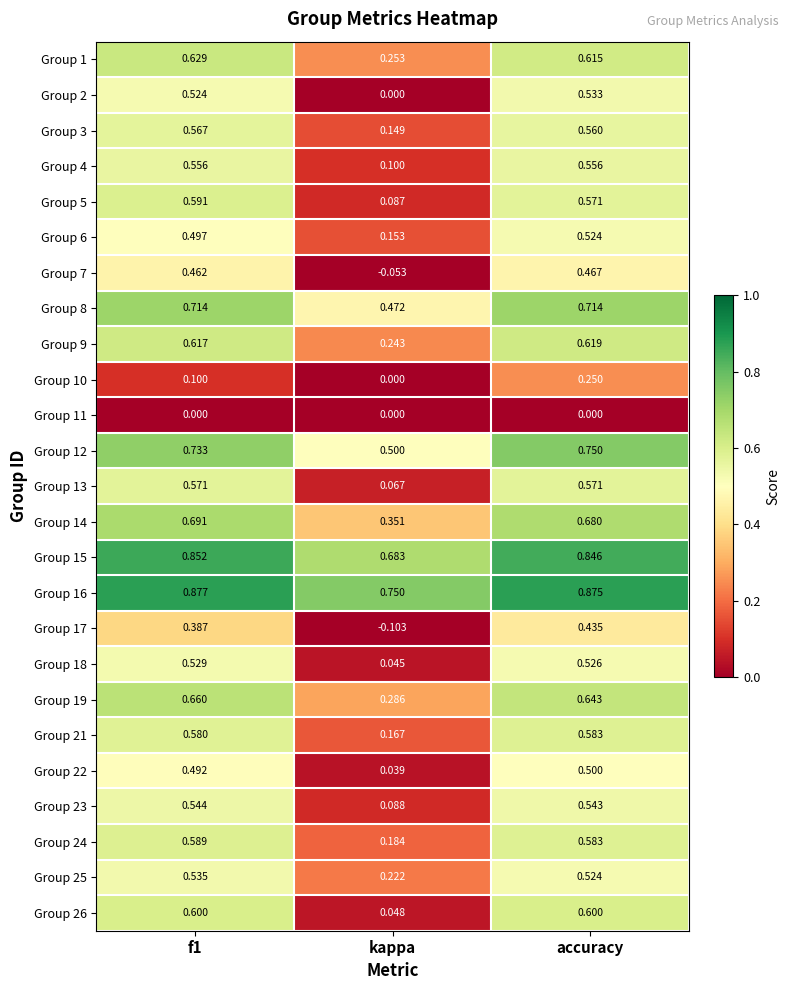

How many series are shown in this chart?

25